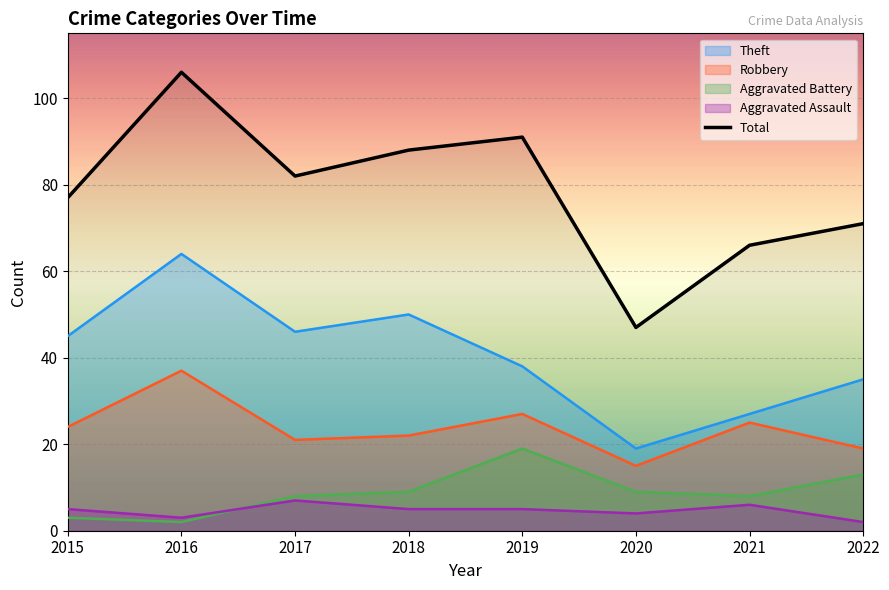

Does the chart display data point markers on the line(s)?

No